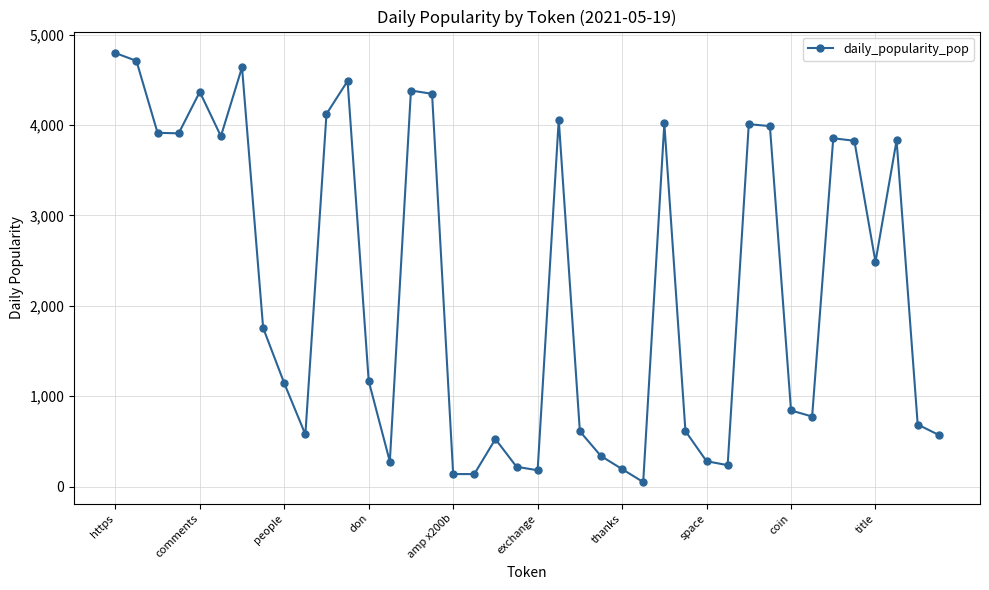

What is the sum of all values?

88896.5